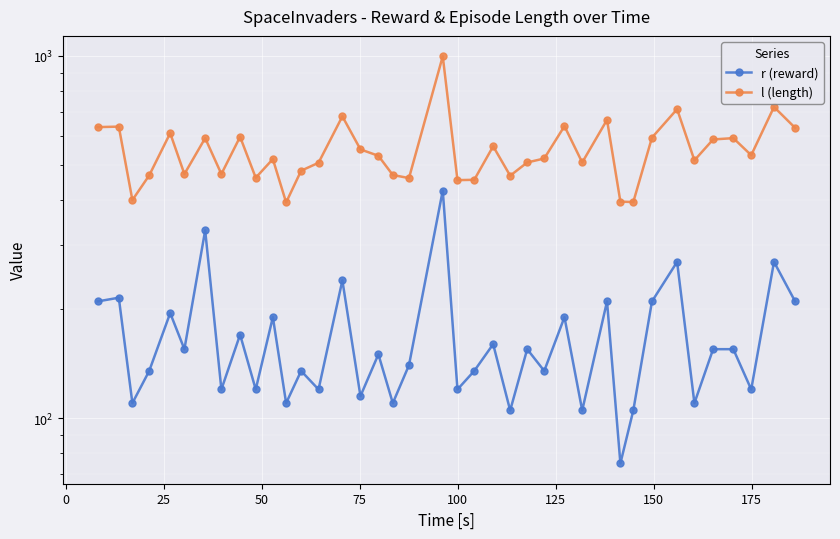

True or false: r (reward) and l (length) cross at least once.

False